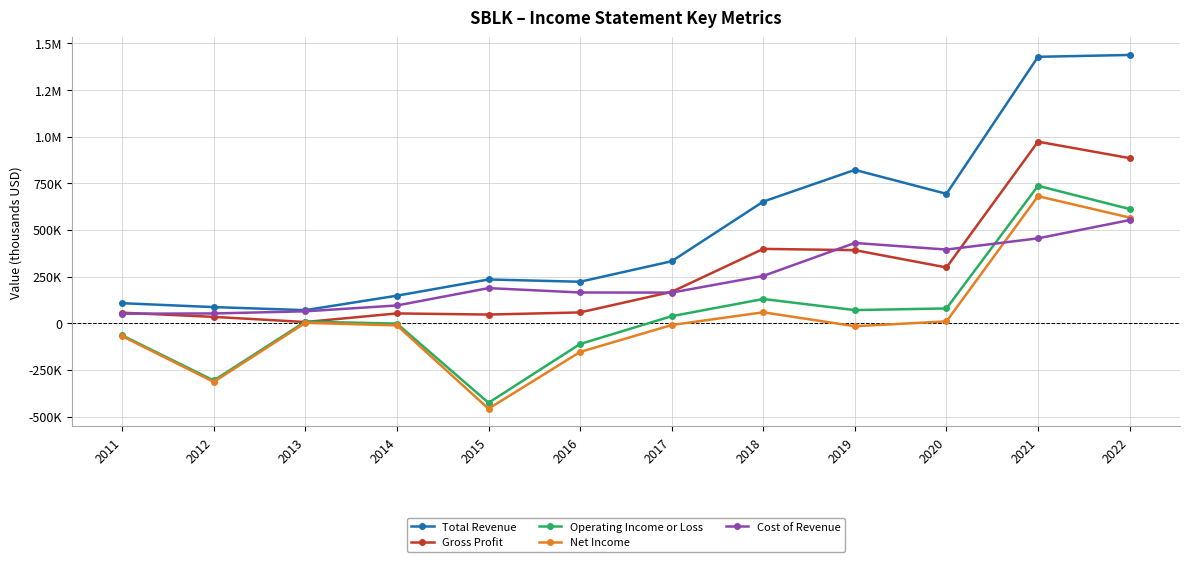

Reading left to right, list all the values displayed in this chart.

Total Revenue: 107100	86200	69900	147400	234300	222100	332000	651600	821400	693200	1427400	1437200
Gross Profit: 56300	33900	6300	52400	46300	57700	168000	398200	391400	298700	972700	884500
Operating Income or Loss: -65100	-307000	8300	-2100	-426500	-111600	37600	129600	70200	79100	736100	611700
Net Income: -69600	-314500	1900	-11700	-458200	-154200	-9800	58400	-16200	9700	680500	566000
Cost of Revenue: 50800	52200	63600	95000	188000	164500	163900	253300	429900	394500	454700	552600